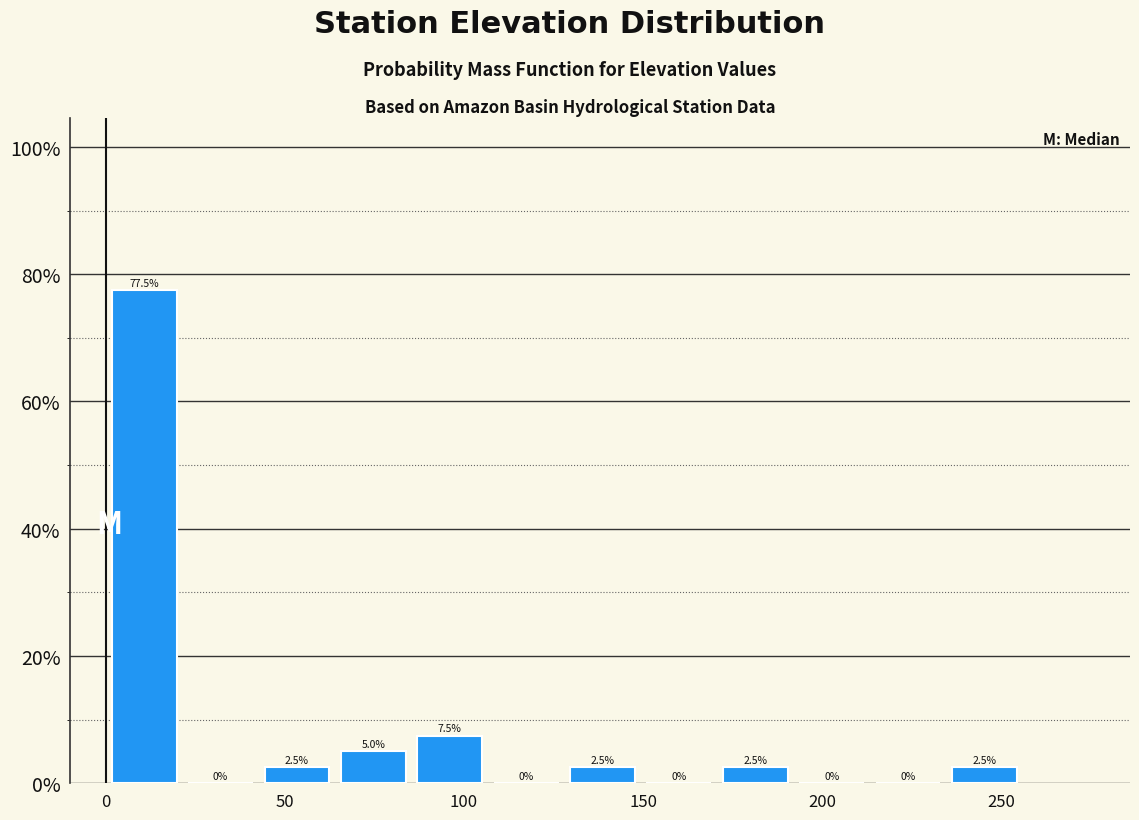

What is the height of the bar covering 85 to 105 on the x-axis? The bar edges are not printed on the chart, so give them approximately, as read against the axis.

7.5